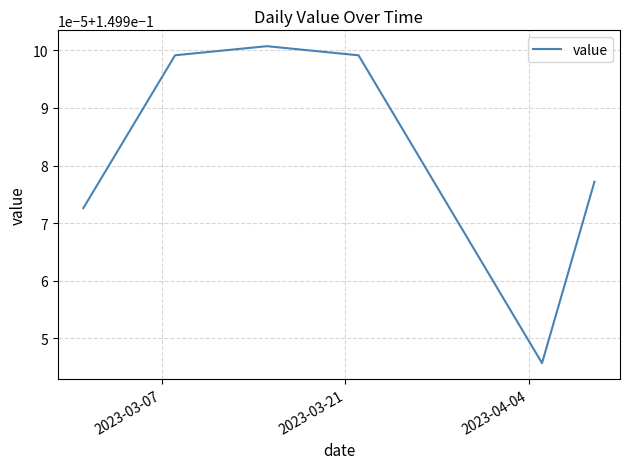

How many interior local peaks (higher than both neighbors) does the data have?

1